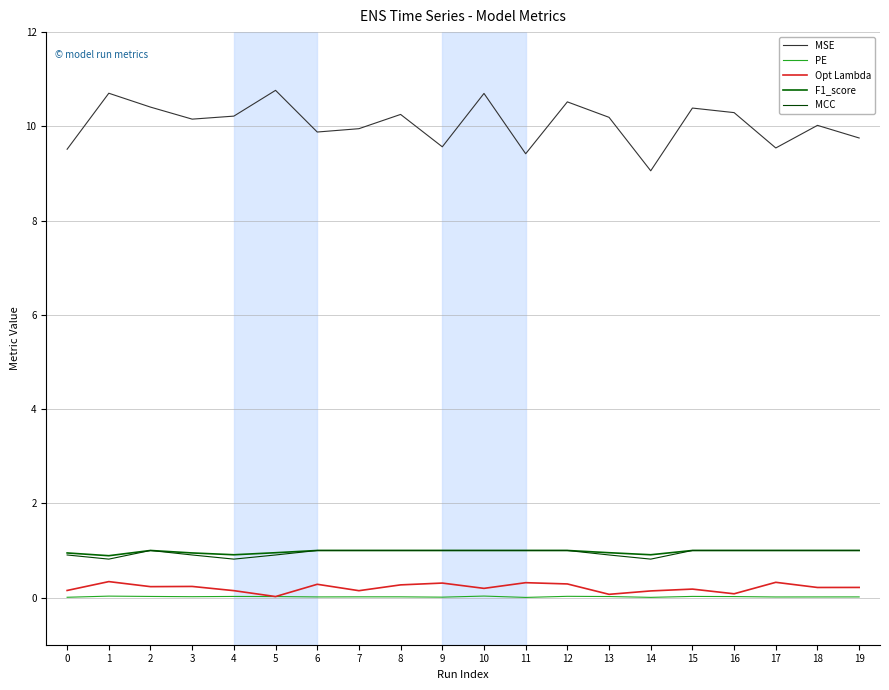

True or false: Opt Lambda and F1_score intersect in this chart.

False